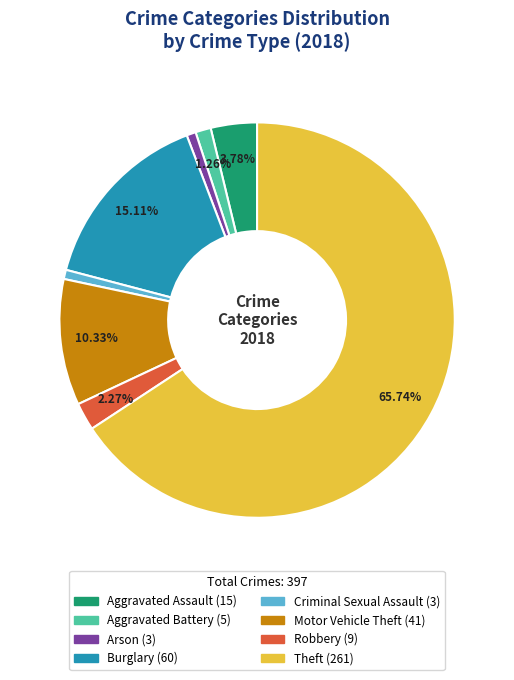

To the nearest percent, what is the difference between the Criminal Sexual Assault and Robbery slice percentages?

2%